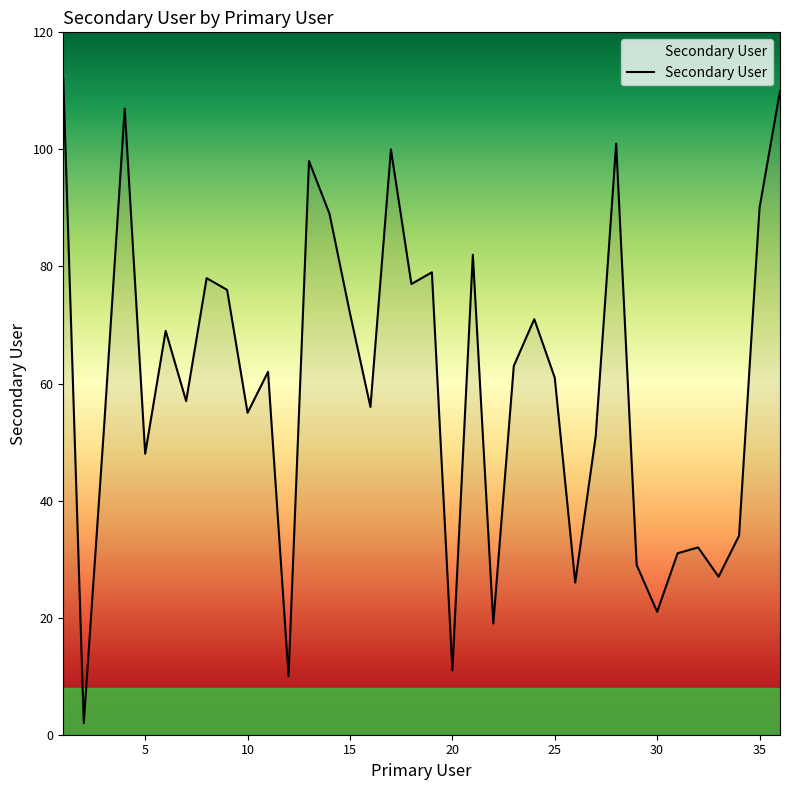

Does the chart display data point markers on the line(s)?

No